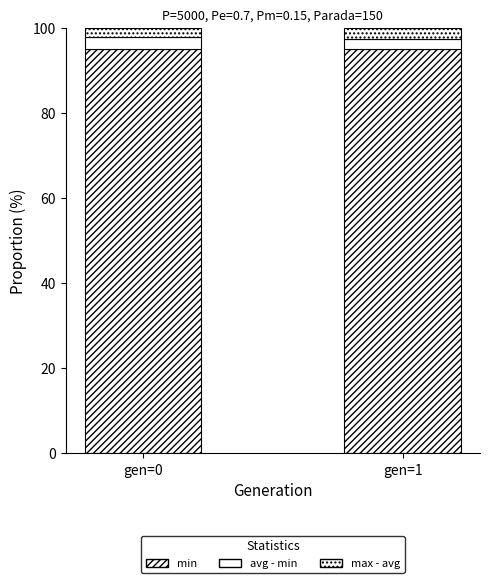

Which series changed the most between gen=0 and gen=1?

max - avg